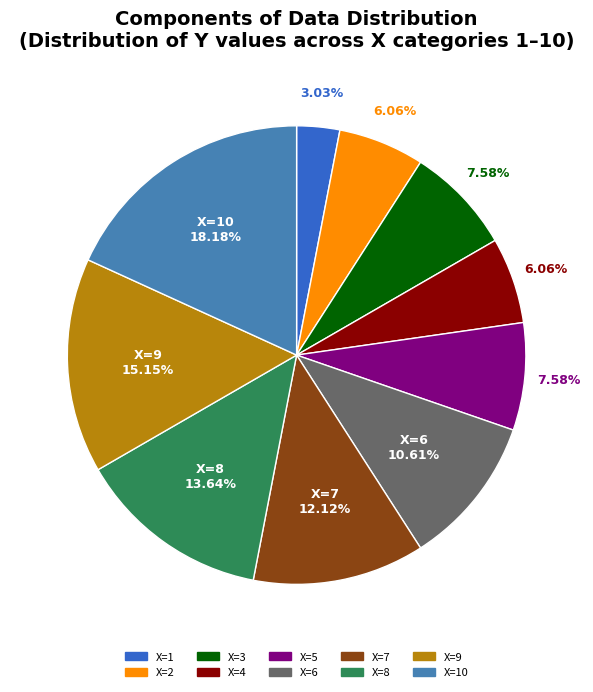

Is there a majority slice in this chart?

No